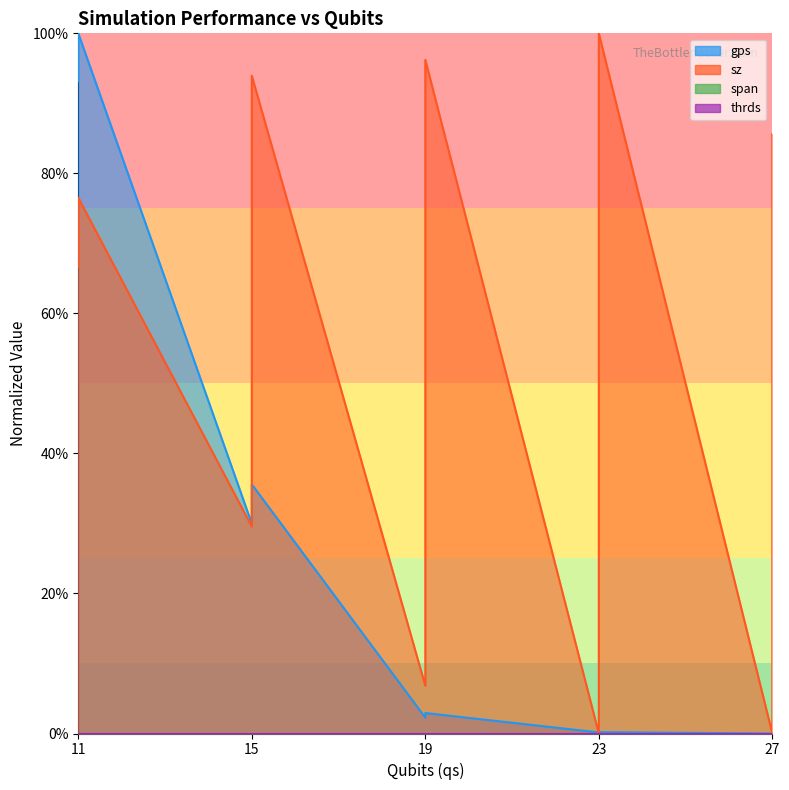

What is the approximate value of sz at 19?

6.8